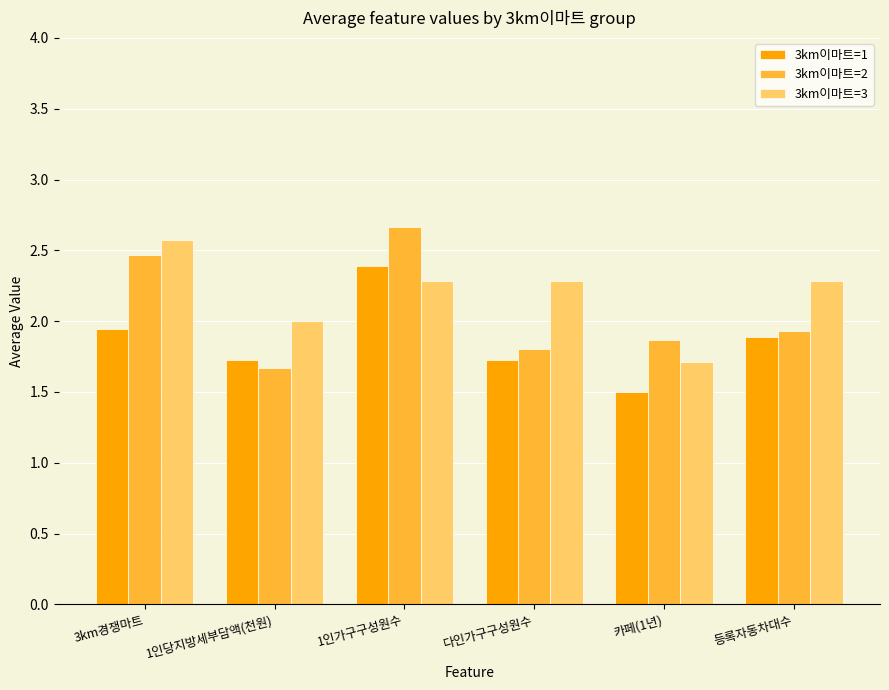

What is the maximum value shown in the chart?

2.7